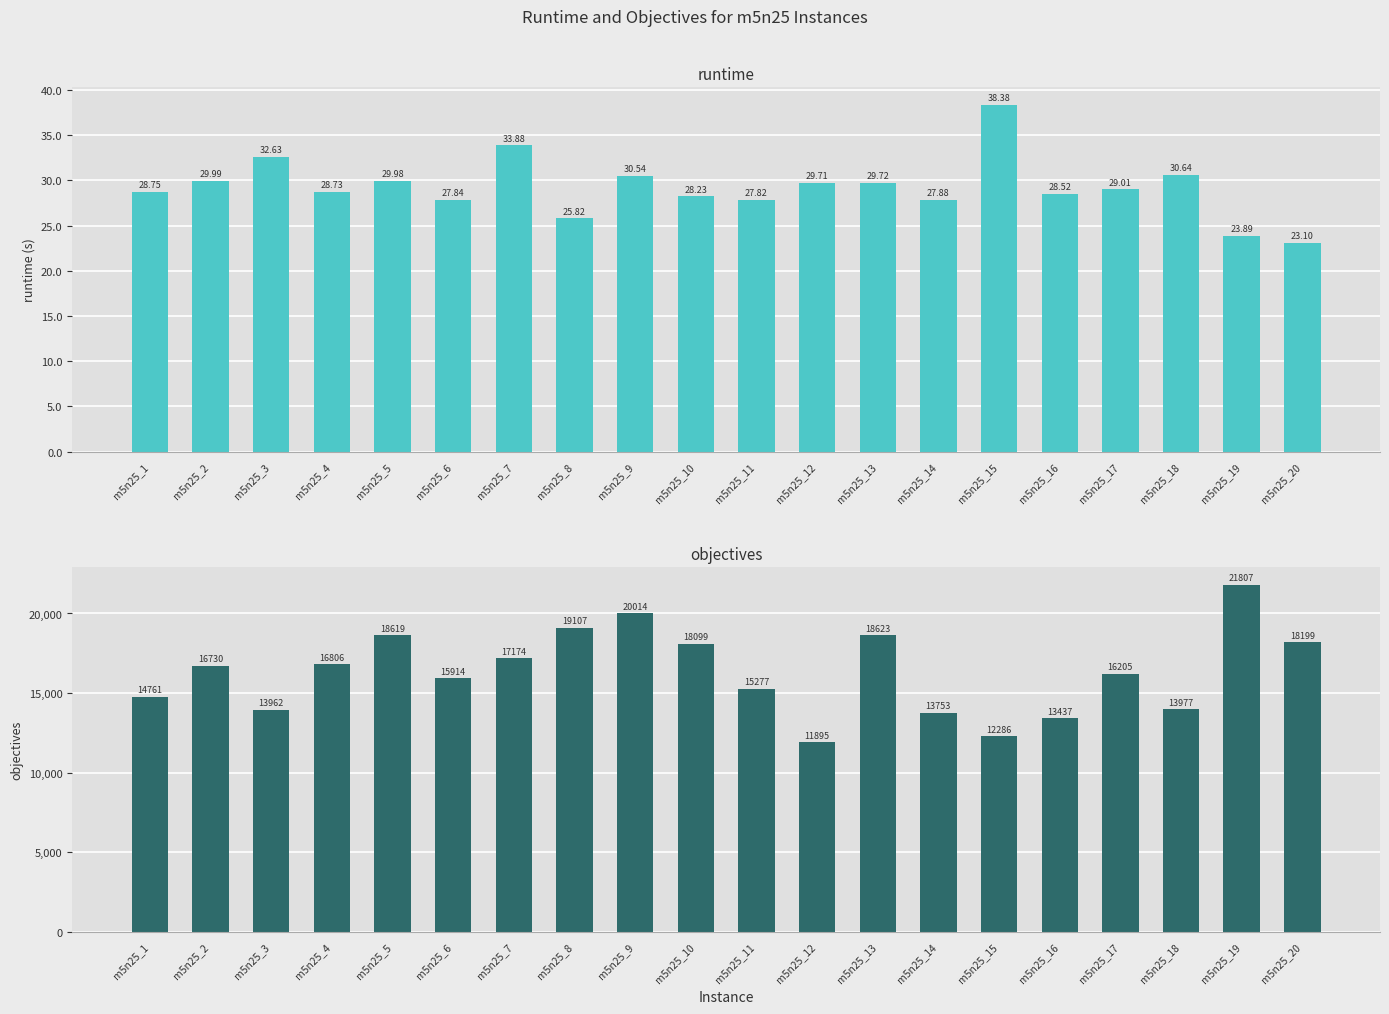

Is it true that runtime equals 30.0 at m5n25_5?

True